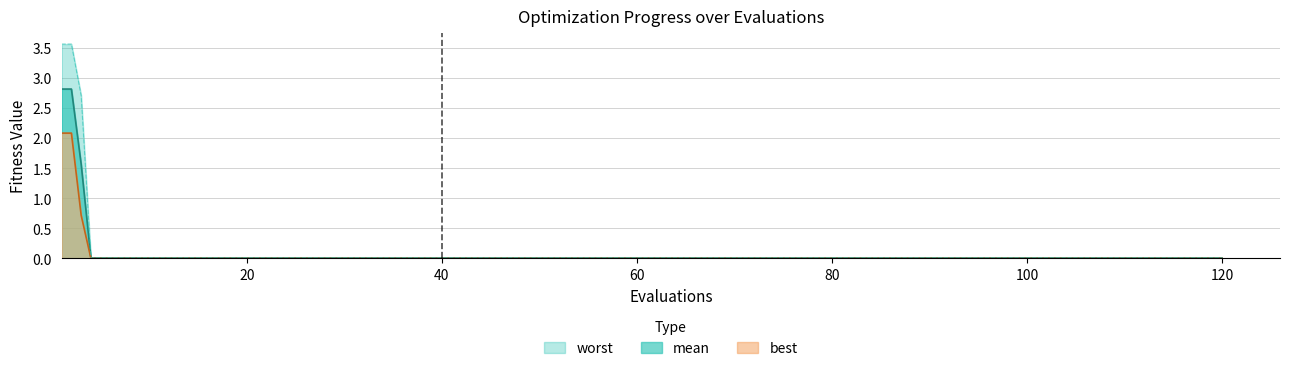

The mean series shows 0.0 at 100. True or false?

True